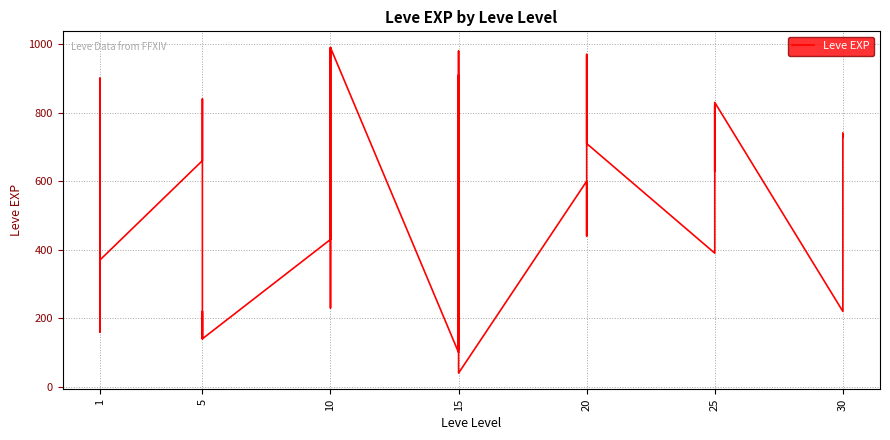

How many data points are above 600?

17